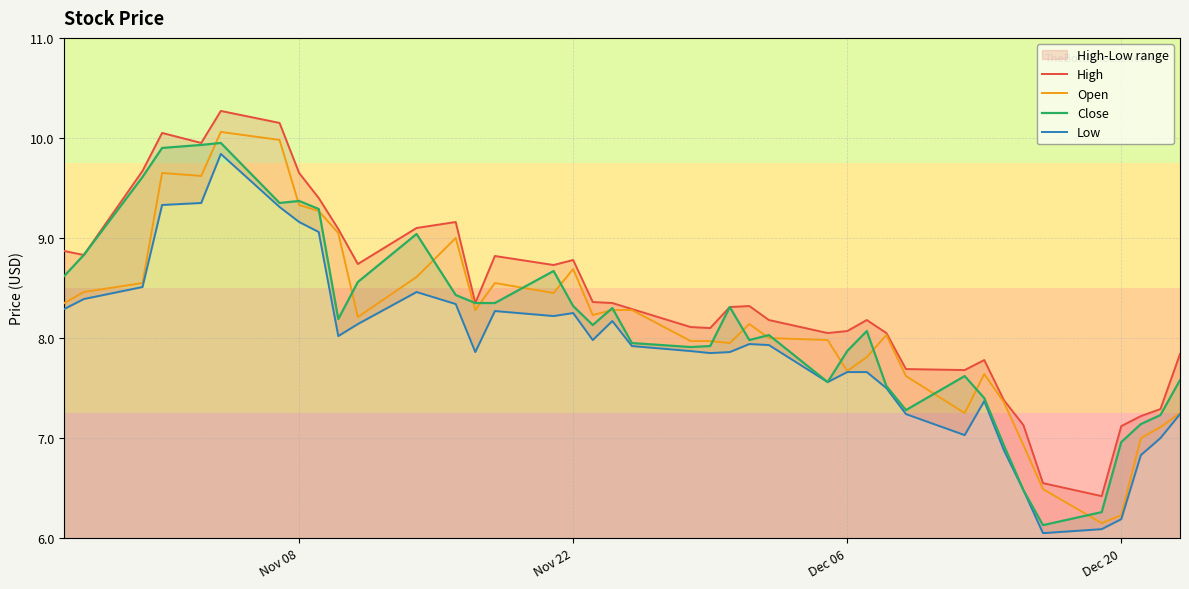

Which series has the largest total across all categories?

High